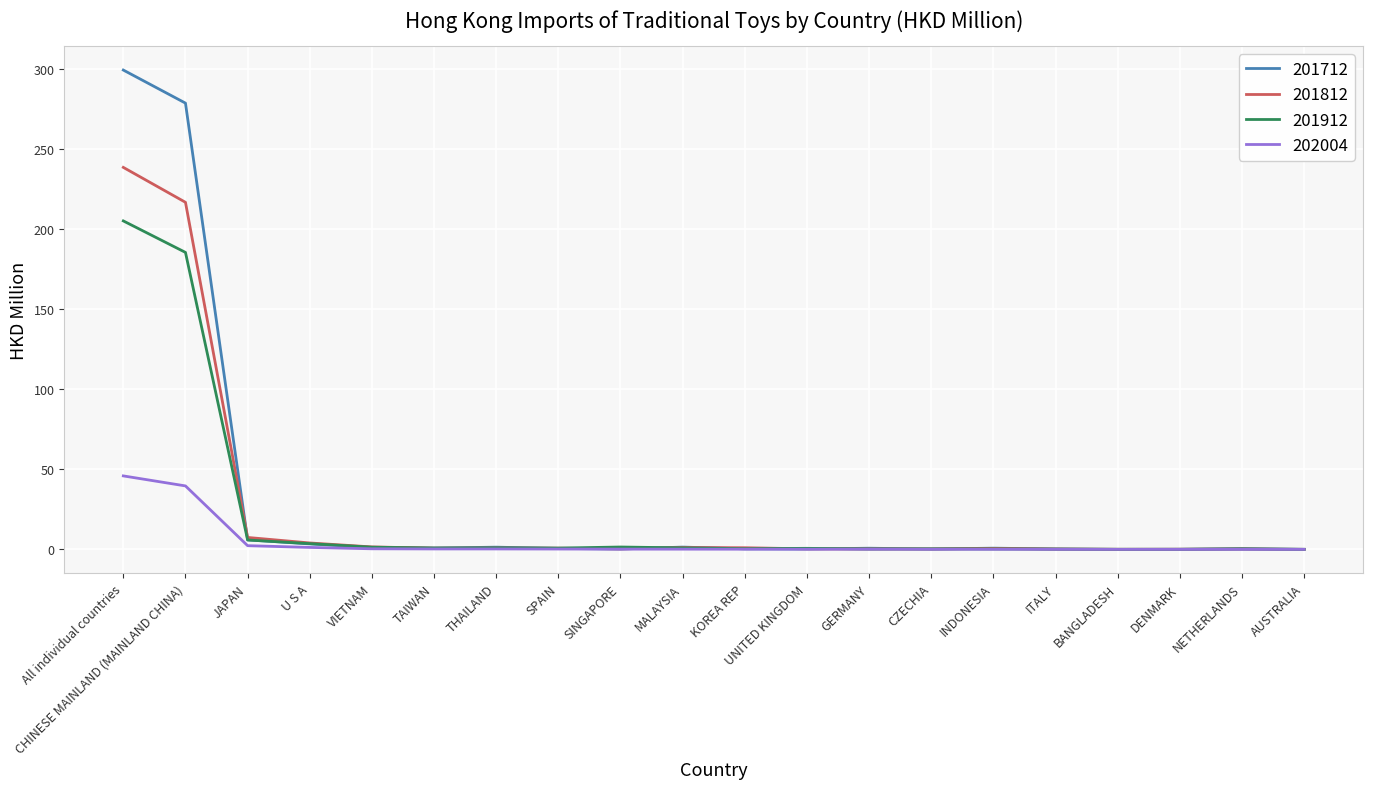

The value of 201812 at All individual countries is 329.4. True or false?

False